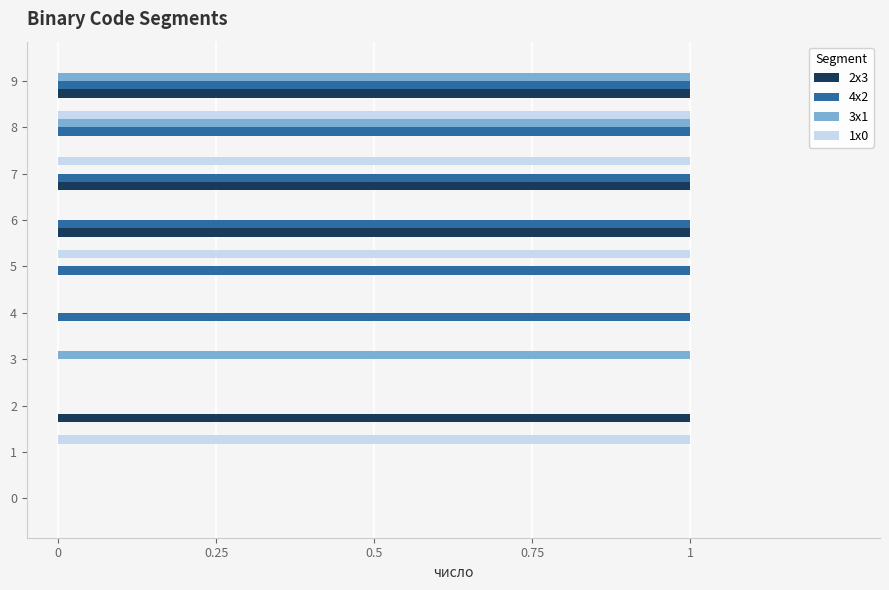

What are all the series names shown in the legend?

2x3, 4x2, 3x1, 1x0